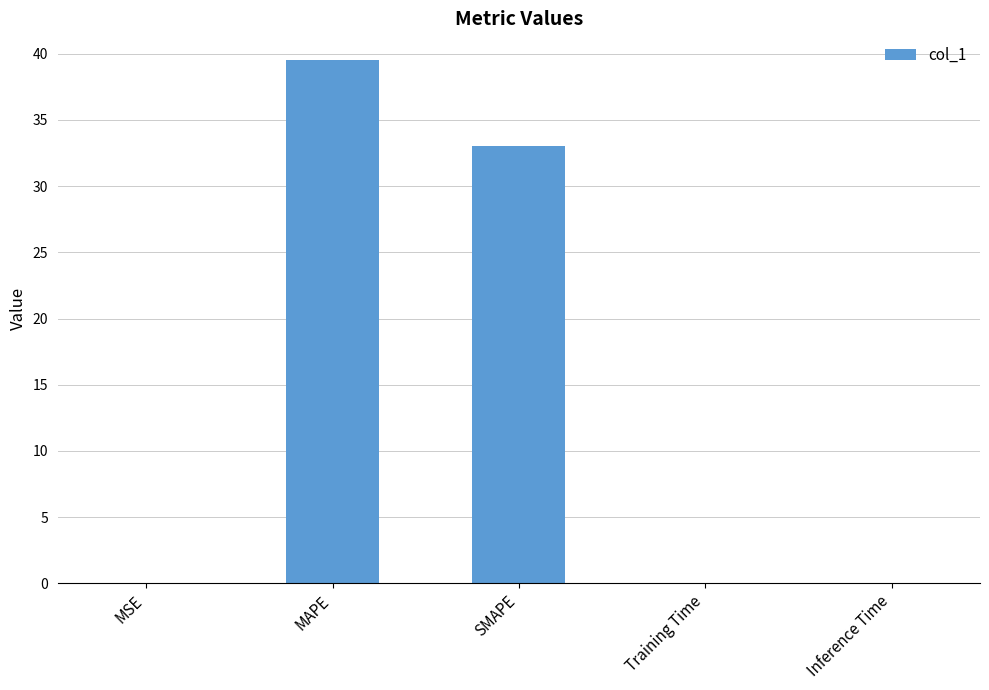

Between SMAPE and Inference Time, which is larger?

SMAPE